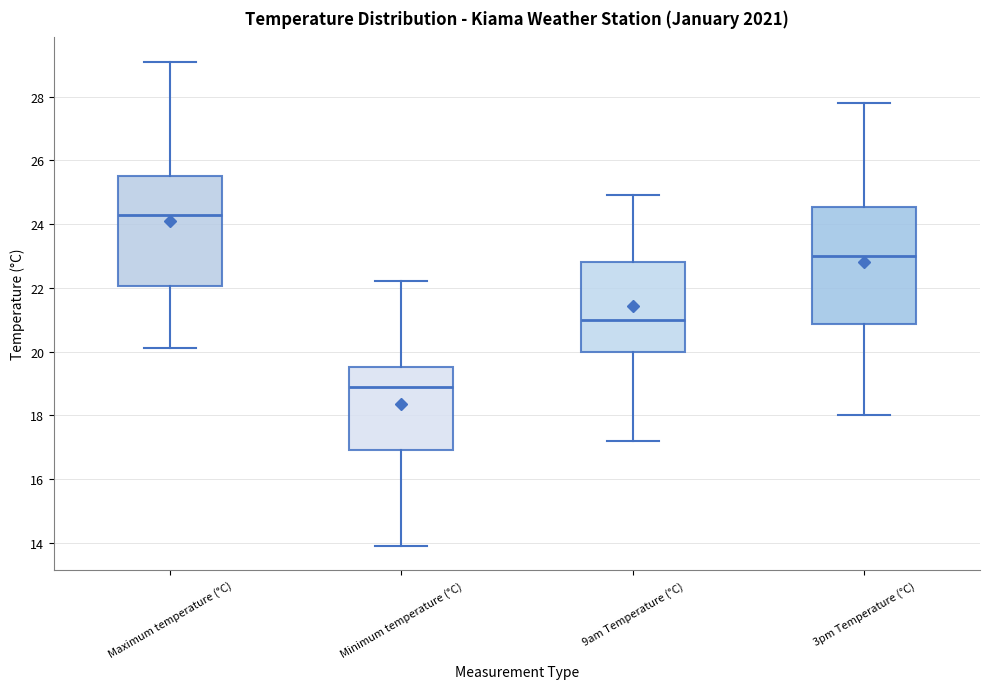

Which box is the tallest, from its lower edge to its upper edge?

3pm Temperature (°C)